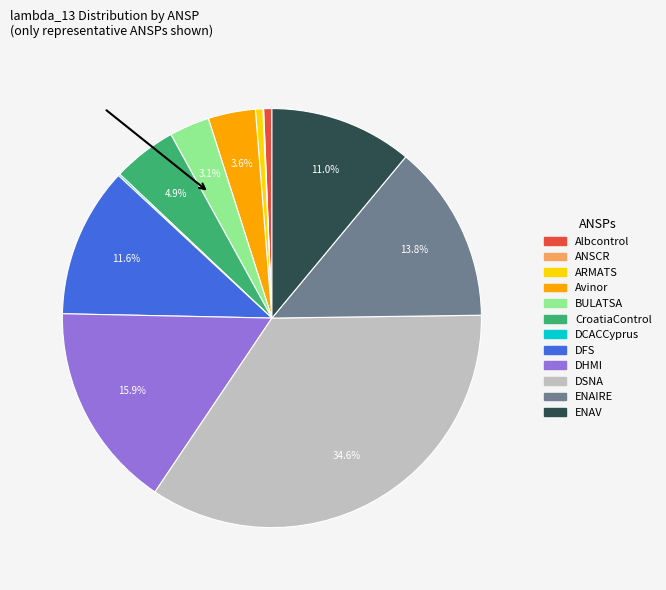

Which category has the biggest portion of the pie?

DSNA